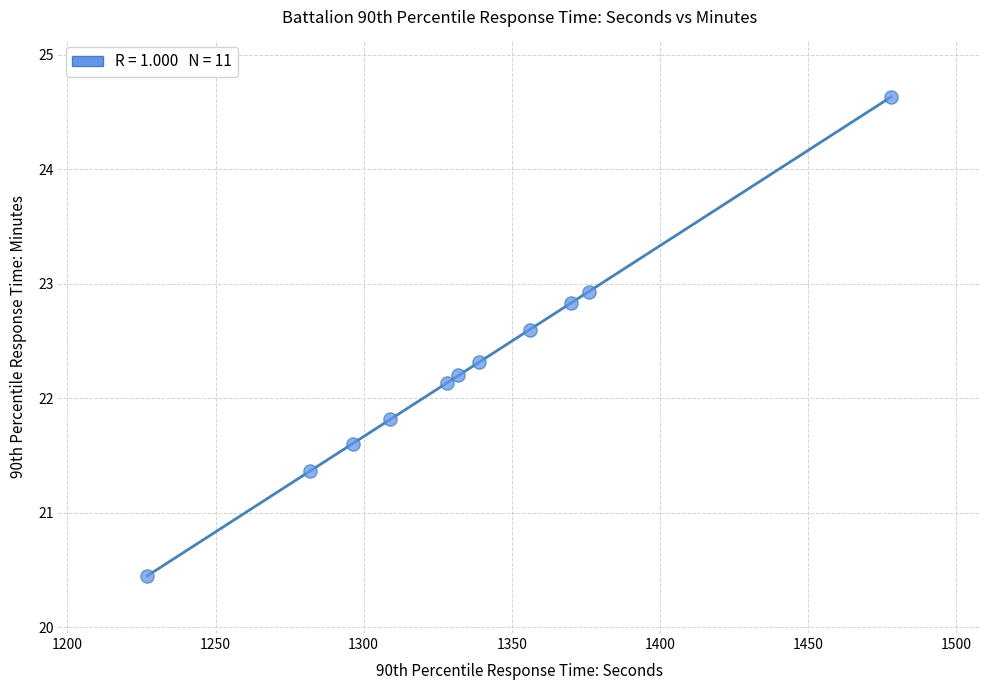

What is the average Y value?

22.3